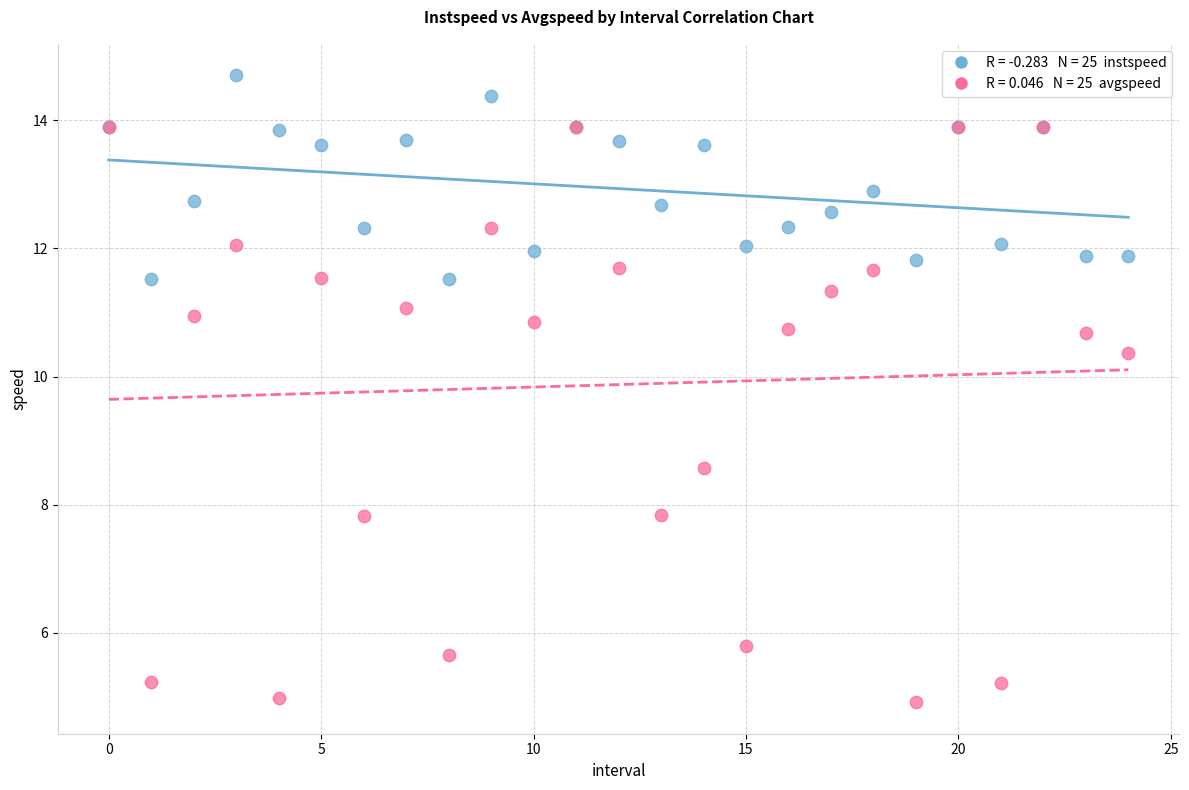

Across all series, what Y value is closest to 9?

8.6